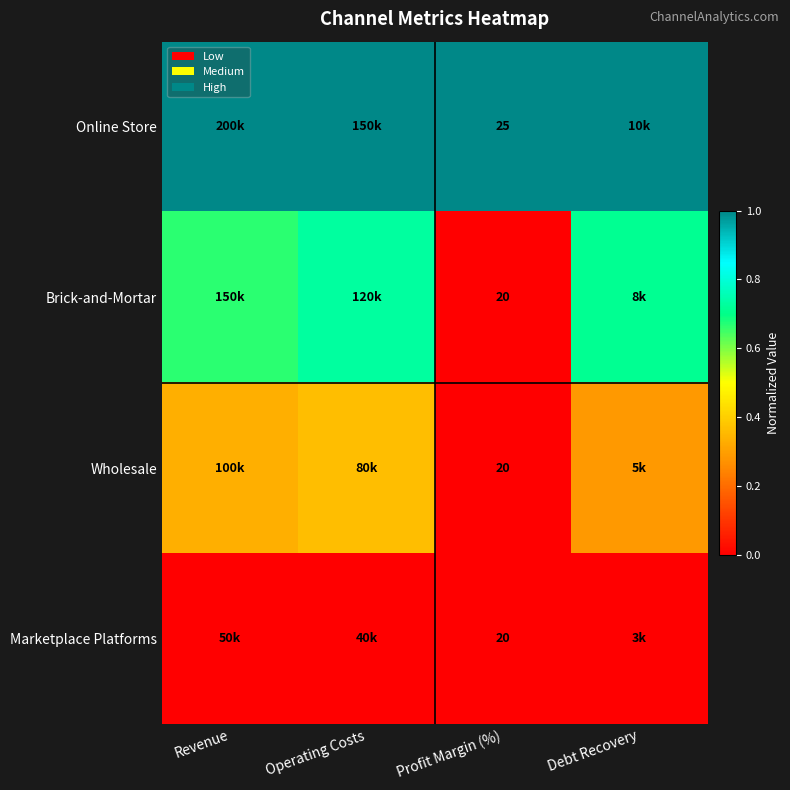

Which series changed the most between Operating Costs and Debt Recovery?

Wholesale